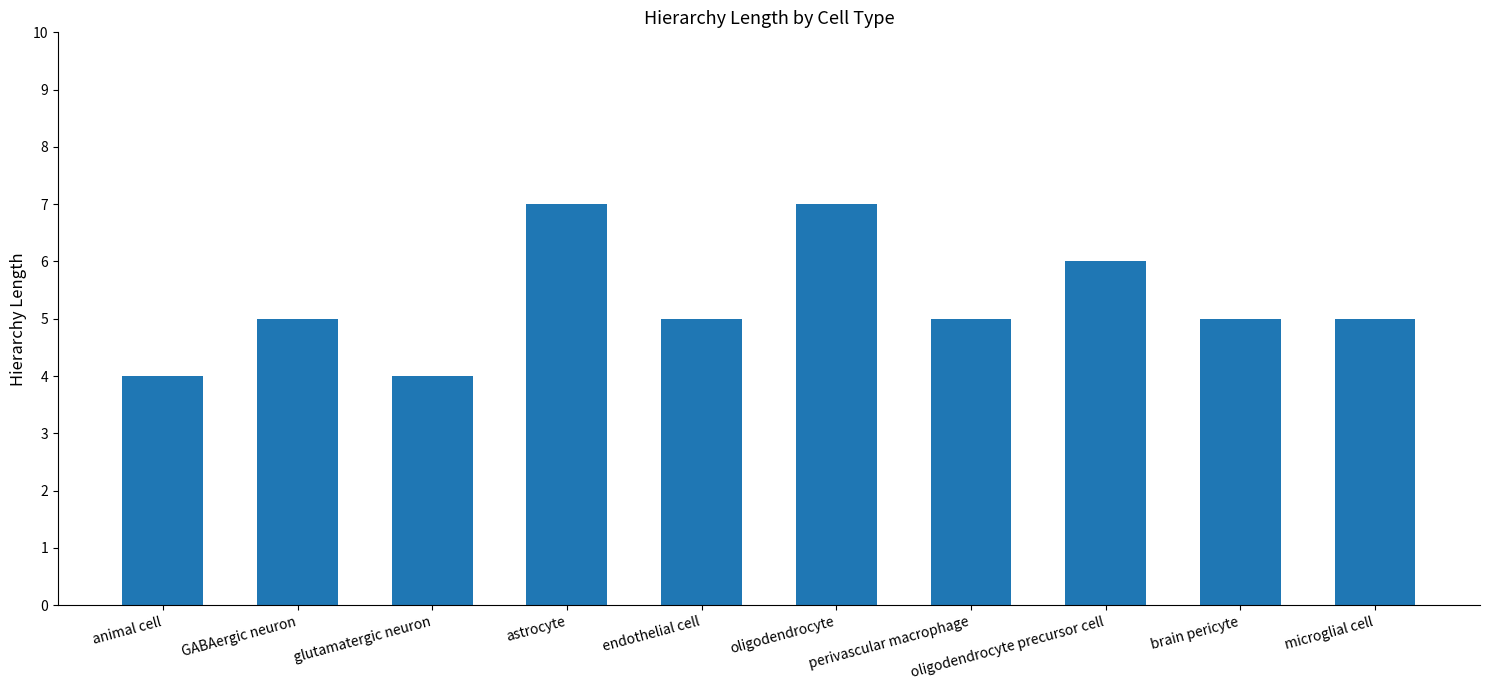

Reading left to right, list all the values displayed in this chart.

4	5	4	7	5	7	5	6	5	5